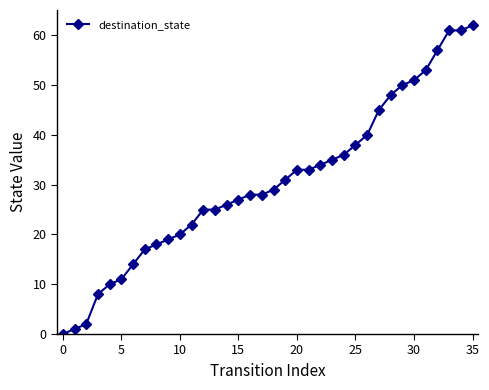

What is the difference between the maximum and minimum values?

62